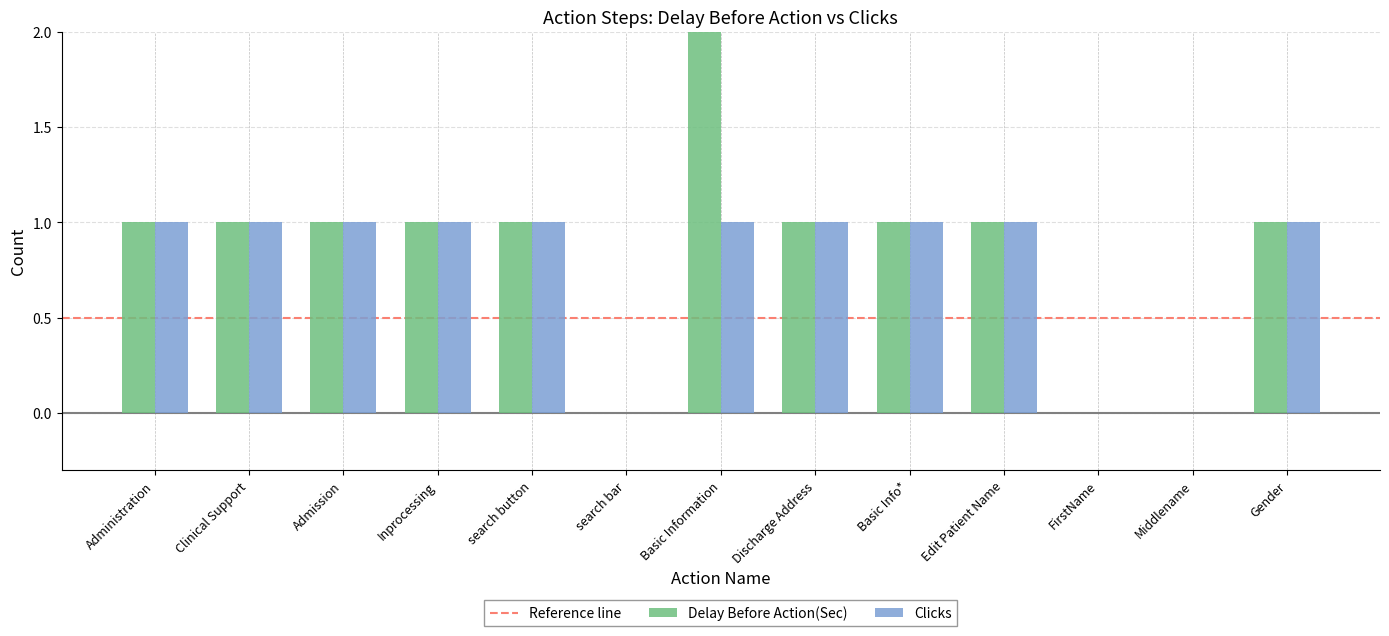

Count the number of categories in the chart.

13